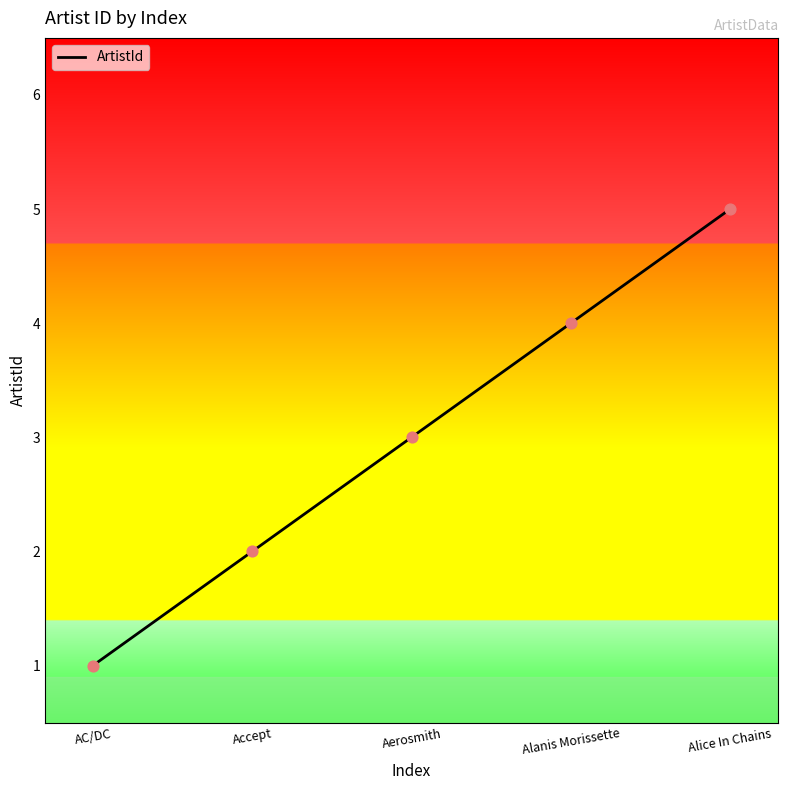

Approximately how many times larger is the value at Accept compared to Alanis Morissette?

0.5